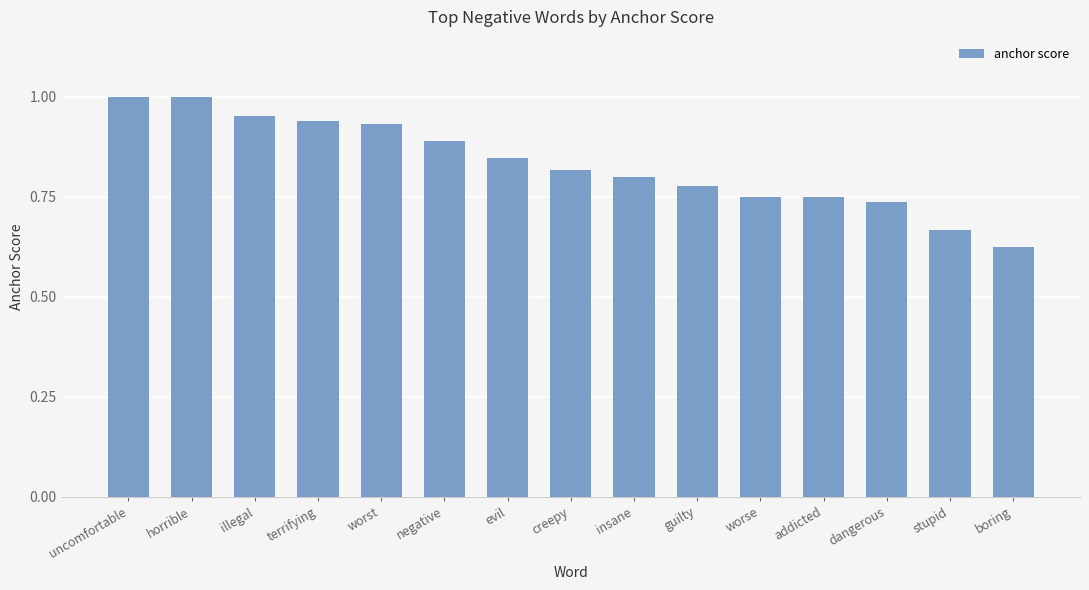

What is the difference between the values at worst and insane?

0.1